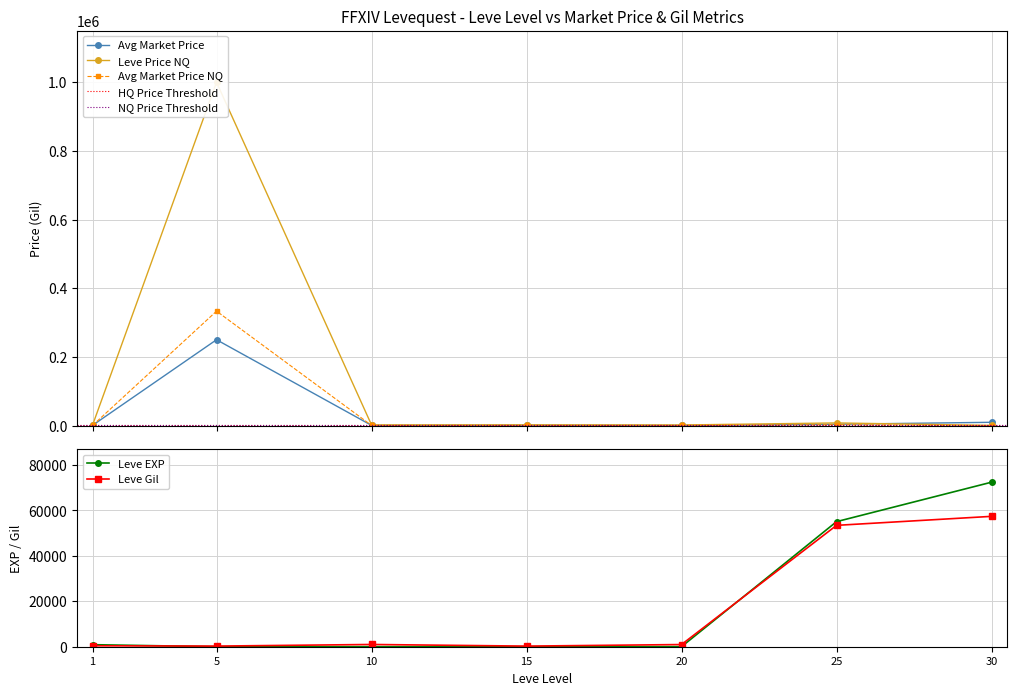

Is this an area chart (filled region under the line)?

No